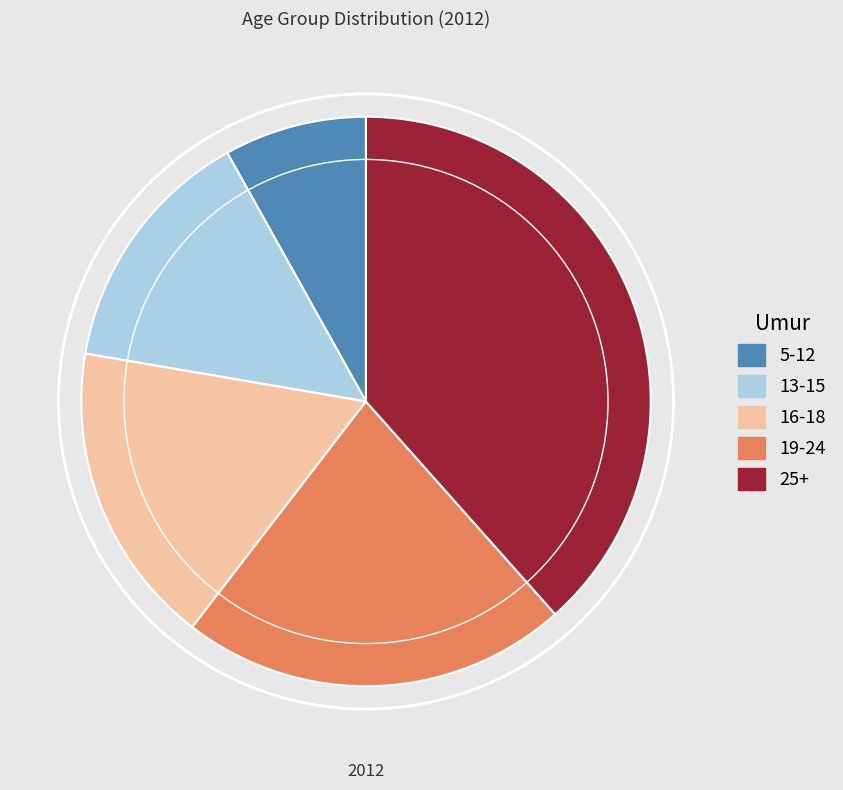

Is the sum of 25+ and 13-15 greater than half?

Yes